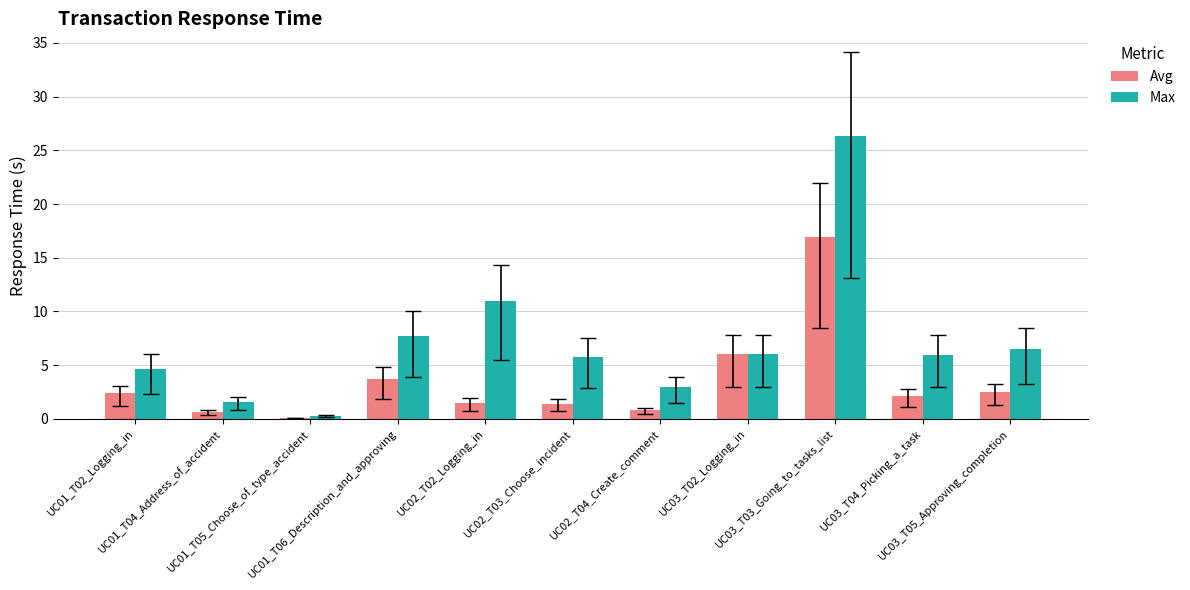

What is the greatest value displayed?

26.3